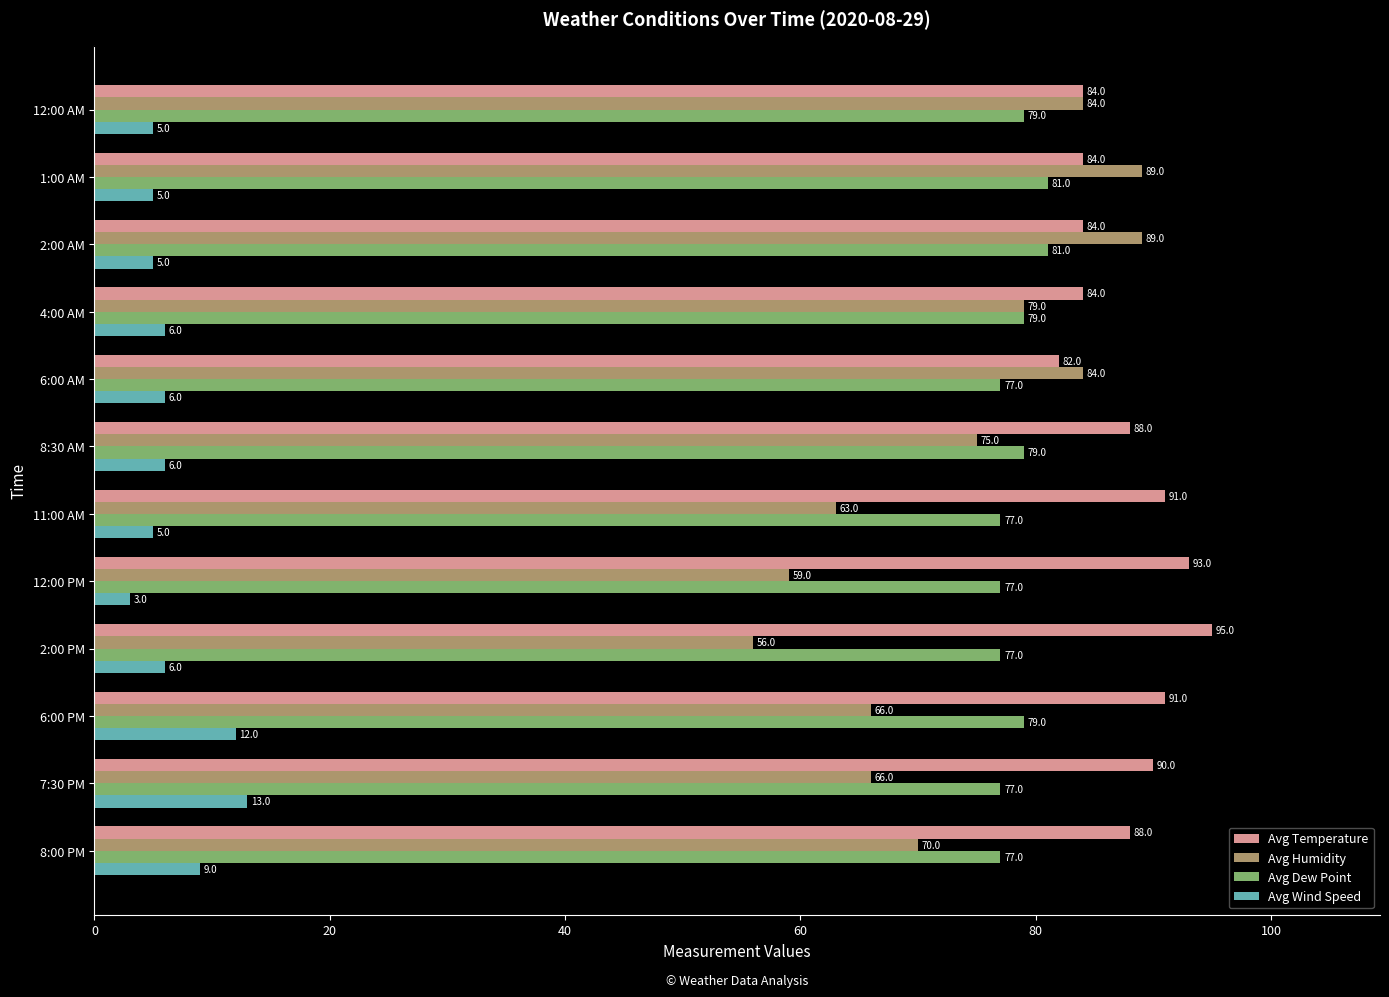

Rank the series by their maximum value, from lowest to highest.

Avg Wind Speed, Avg Dew Point, Avg Humidity, Avg Temperature